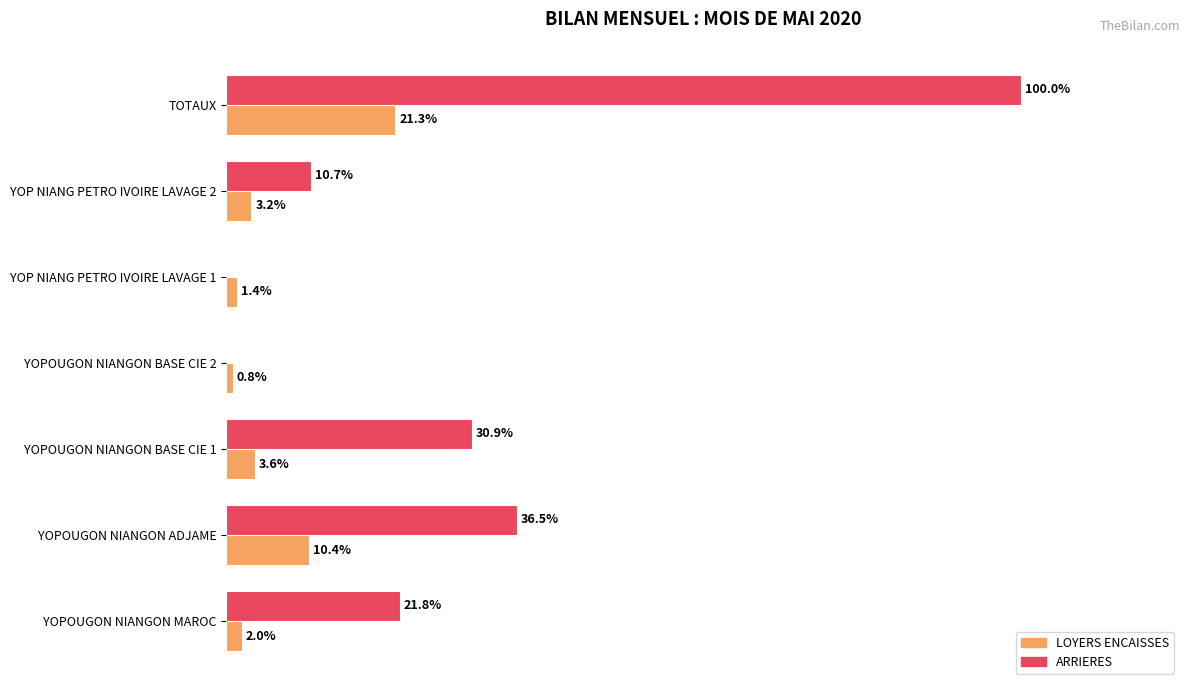

Which series has the largest total across all categories?

ARRIERES